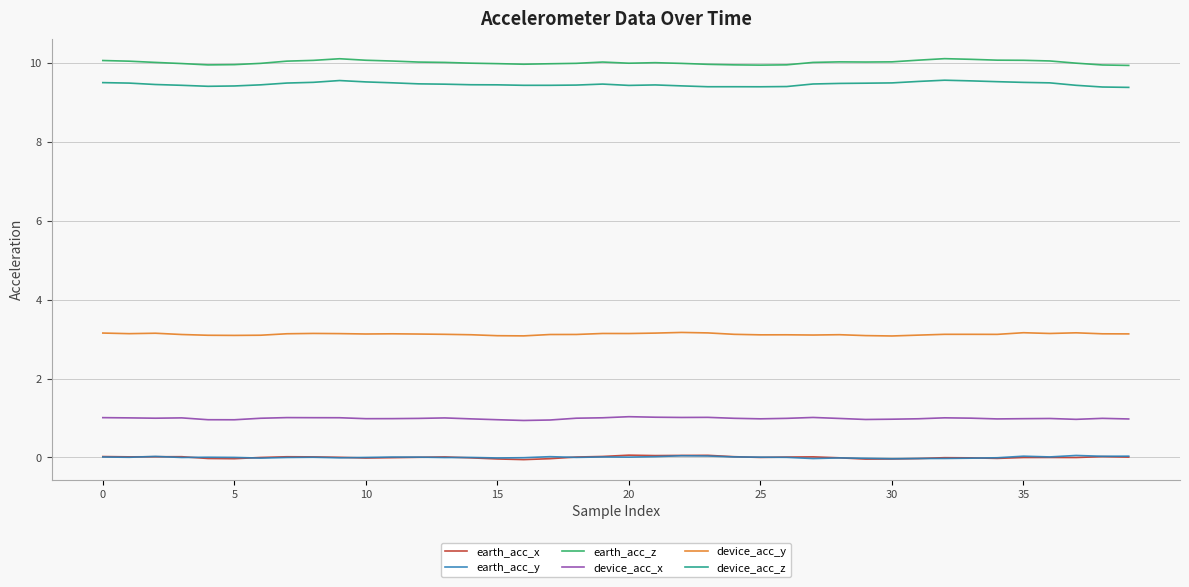

Which series has the widest spread of values?

device_acc_z